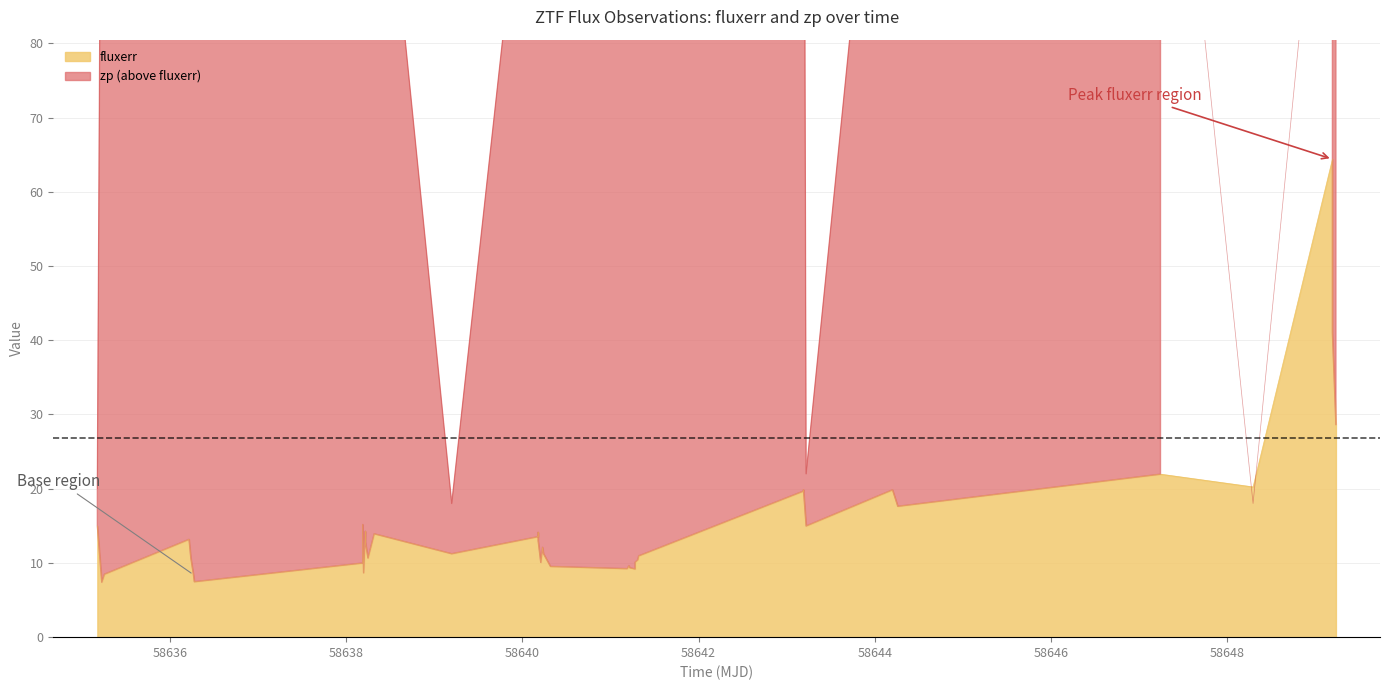

List the series in order of their overall mean, lowest first.

fluxerr, zp